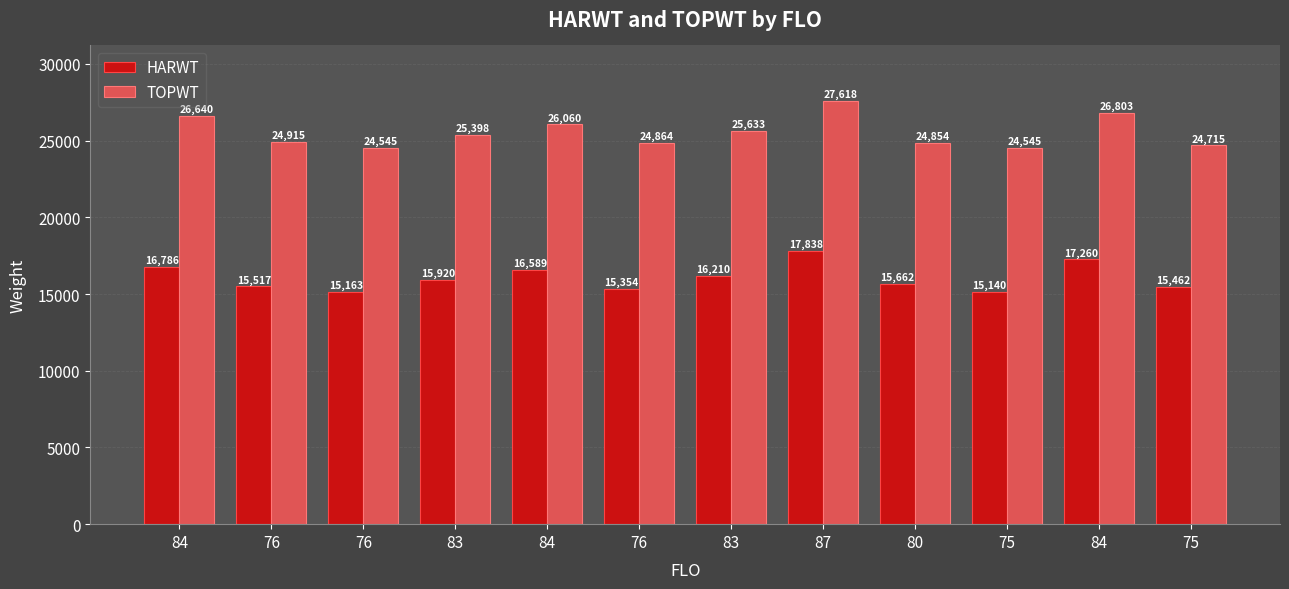

At which label does HARWT first exceed 15920?

84